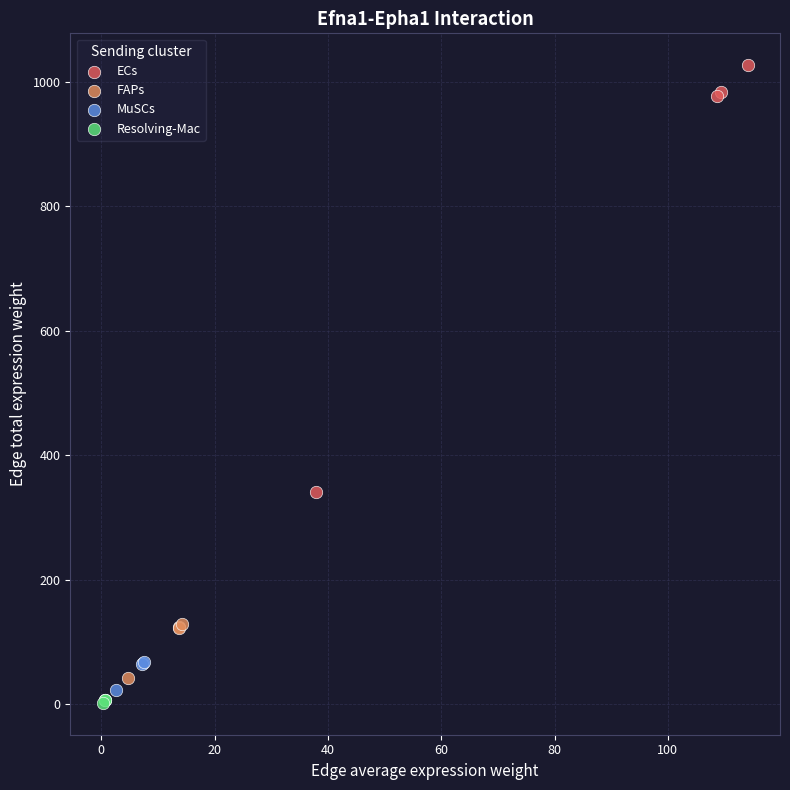

Which series contains the highest Y value?

ECs